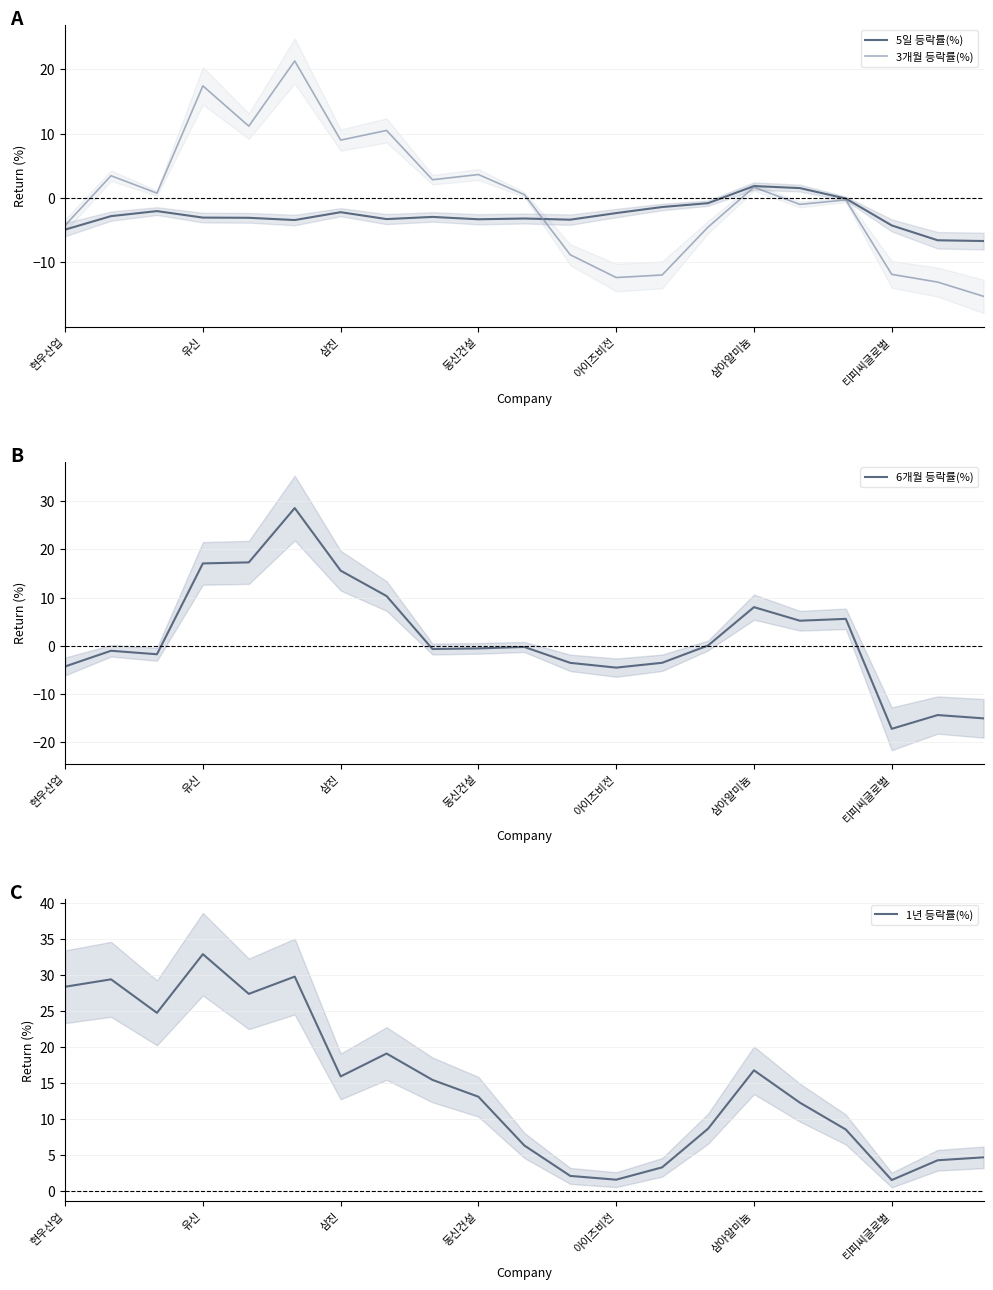

What is the difference between the maximum and minimum values in the 5일 등락률(%) series?

8.5